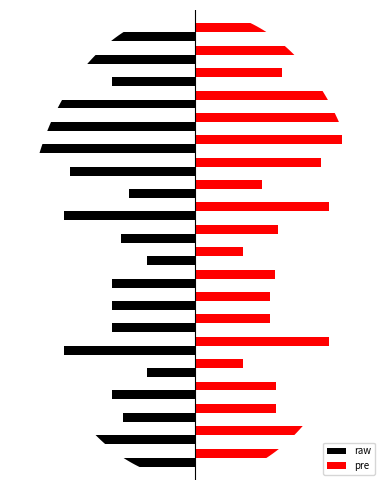

What are all the series names shown in the legend?

raw, pre